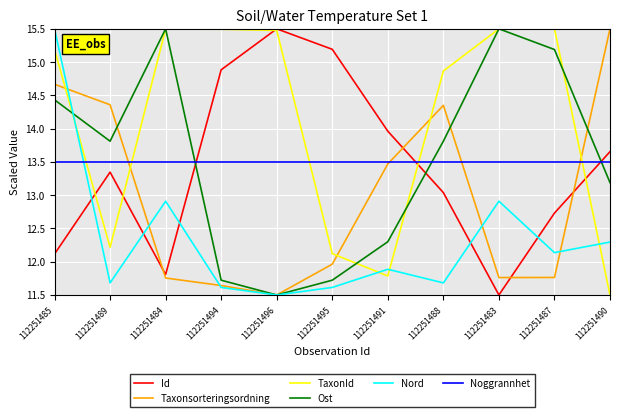

What position from the right is 112251485?

11